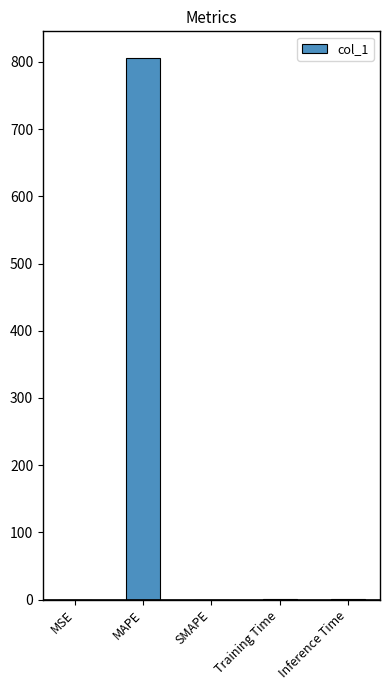

Count the number of categories in the chart.

5